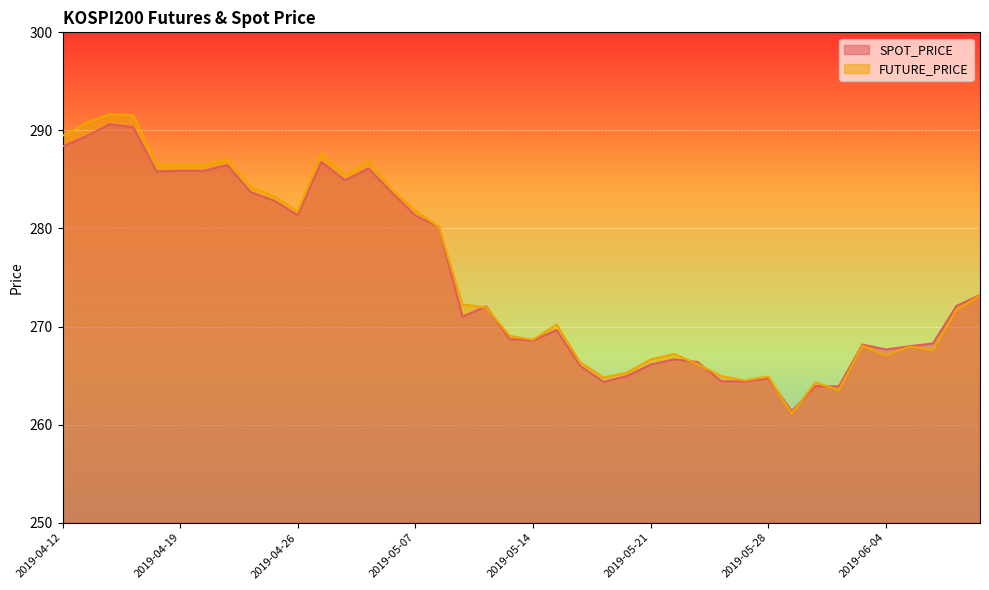

At how many categories does at least one series exceed 273?

18